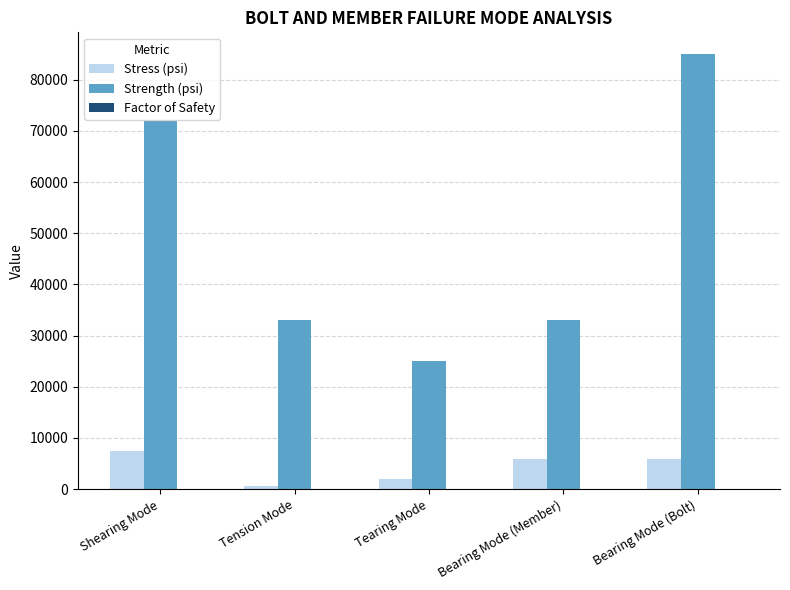

The Strength (psi) series shows 33000.0 at Bearing Mode (Member). True or false?

True